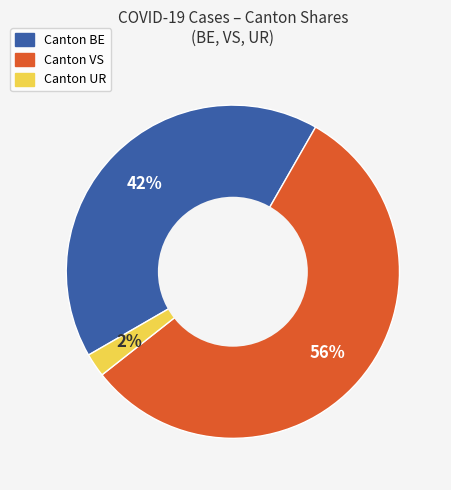

To the nearest percent, what is the difference between the largest and smallest slice percentages?

54%